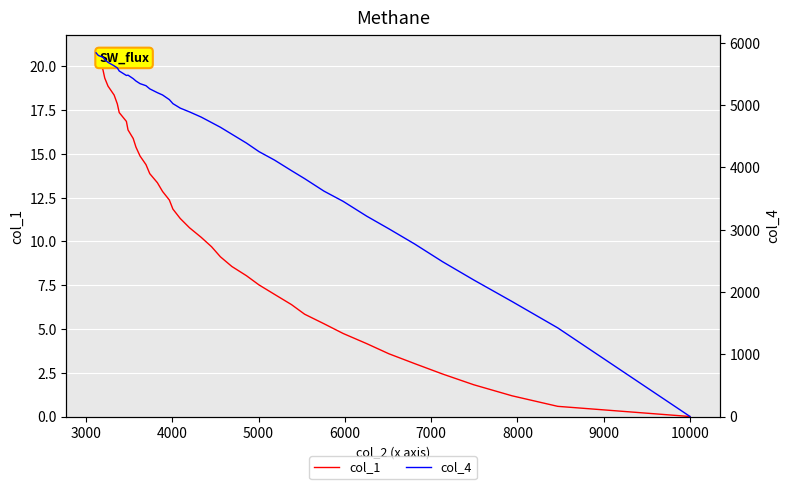

True or false: col_1 and col_4 intersect in this chart.

False